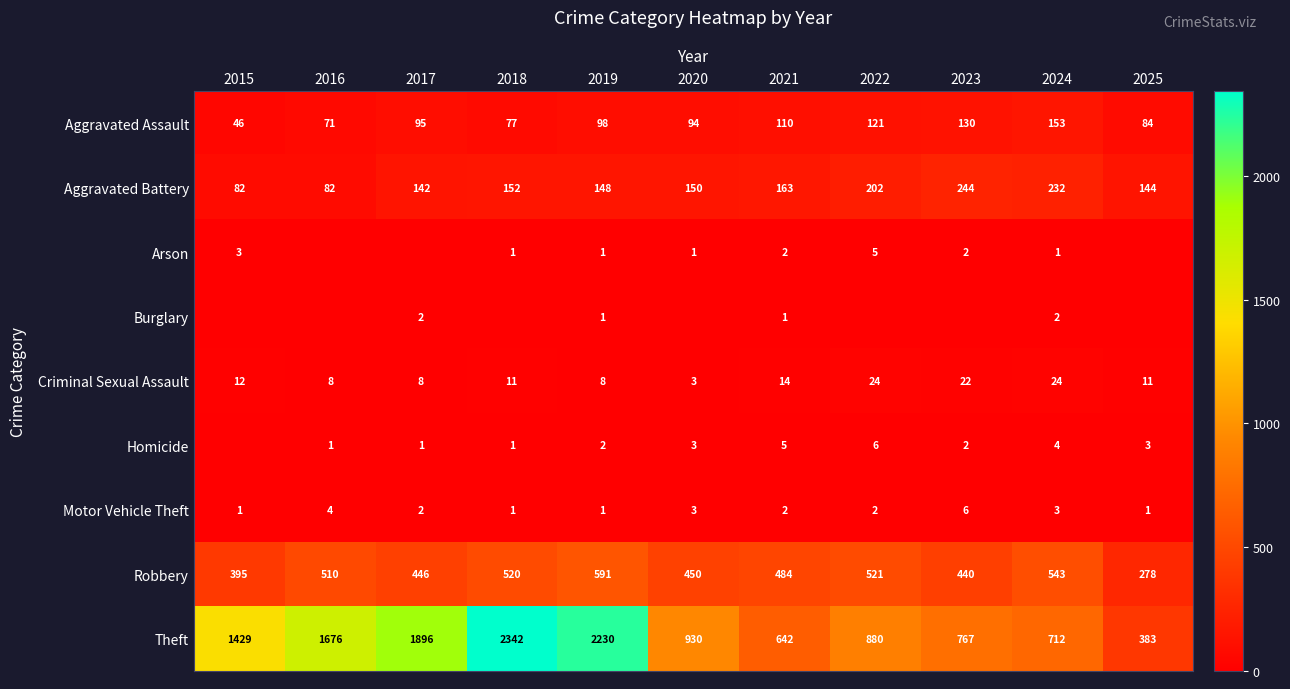

True or false: Homicide has a value of 3 at 2023.

False